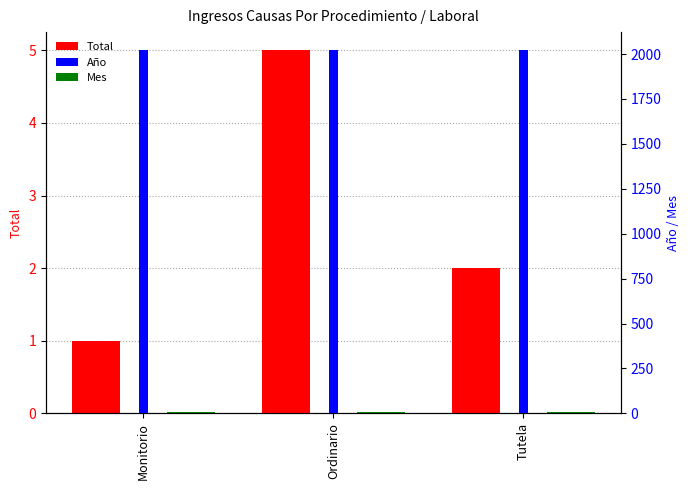

Which series has the widest spread of values?

Total